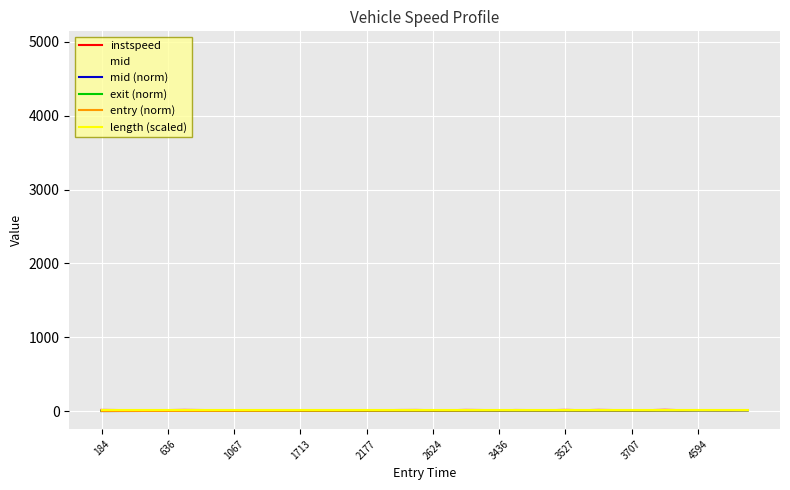

Count the number of categories in the chart.

40